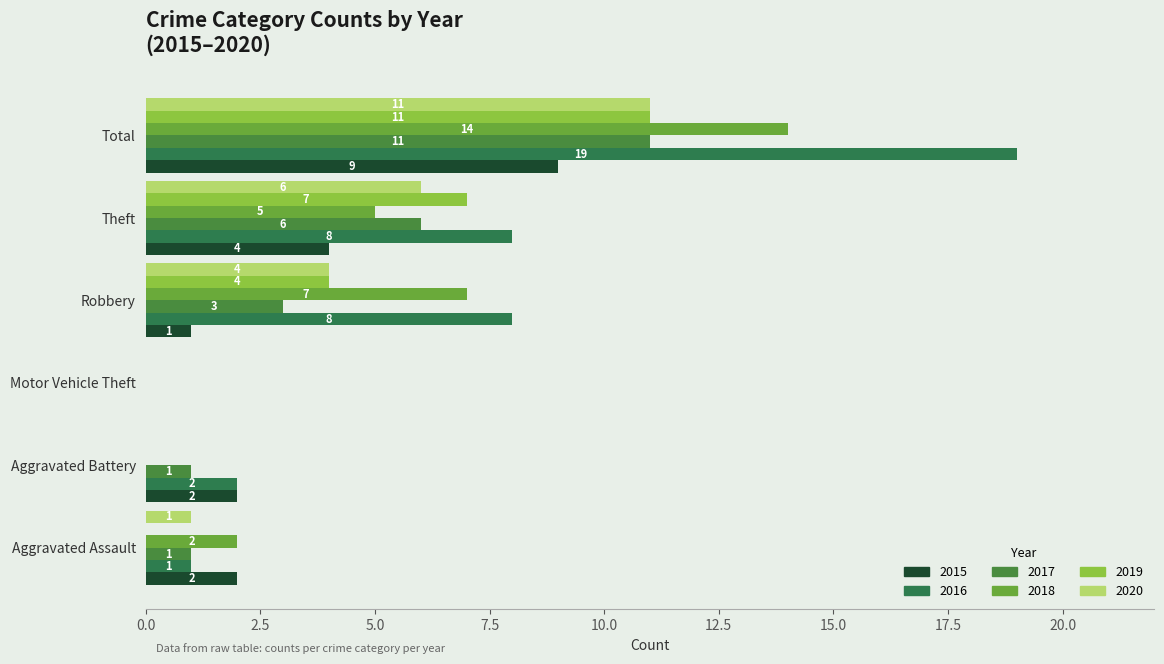

Reading right to left, list all the values displayed in this chart.

2015: Total=9	Theft=4	Robbery=1	Motor Vehicle Theft=0	Aggravated Battery=2	Aggravated Assault=2
2016: Total=19	Theft=8	Robbery=8	Motor Vehicle Theft=0	Aggravated Battery=2	Aggravated Assault=1
2017: Total=11	Theft=6	Robbery=3	Motor Vehicle Theft=0	Aggravated Battery=1	Aggravated Assault=1
2018: Total=14	Theft=5	Robbery=7	Motor Vehicle Theft=0	Aggravated Battery=0	Aggravated Assault=2
2019: Total=11	Theft=7	Robbery=4	Motor Vehicle Theft=0	Aggravated Battery=0	Aggravated Assault=0
2020: Total=11	Theft=6	Robbery=4	Motor Vehicle Theft=0	Aggravated Battery=0	Aggravated Assault=1